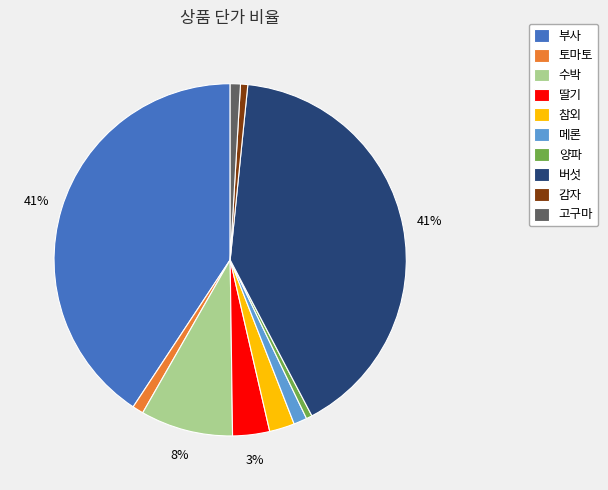

Between 고구마 and 참외, which is larger?

참외